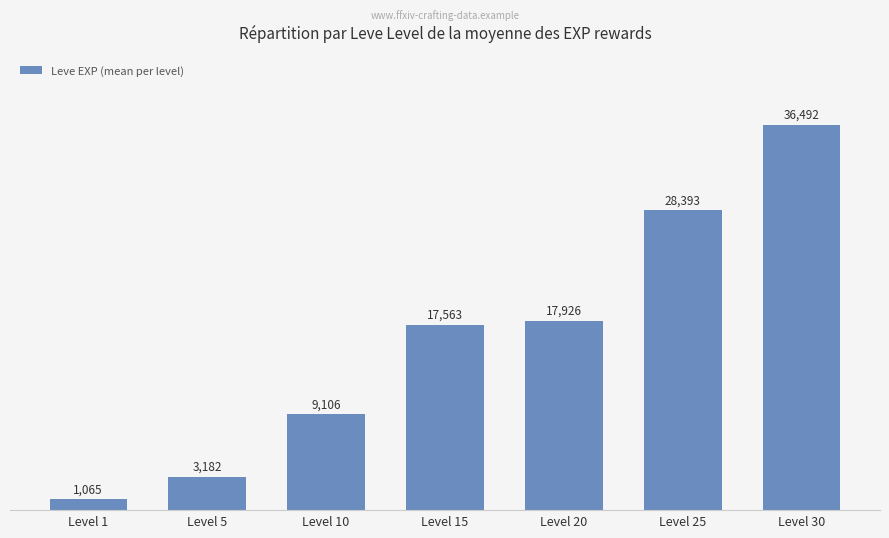

Reading left to right, what are all the values shown in this chart?

1065	3182	9106	17563	17926	28393	36492